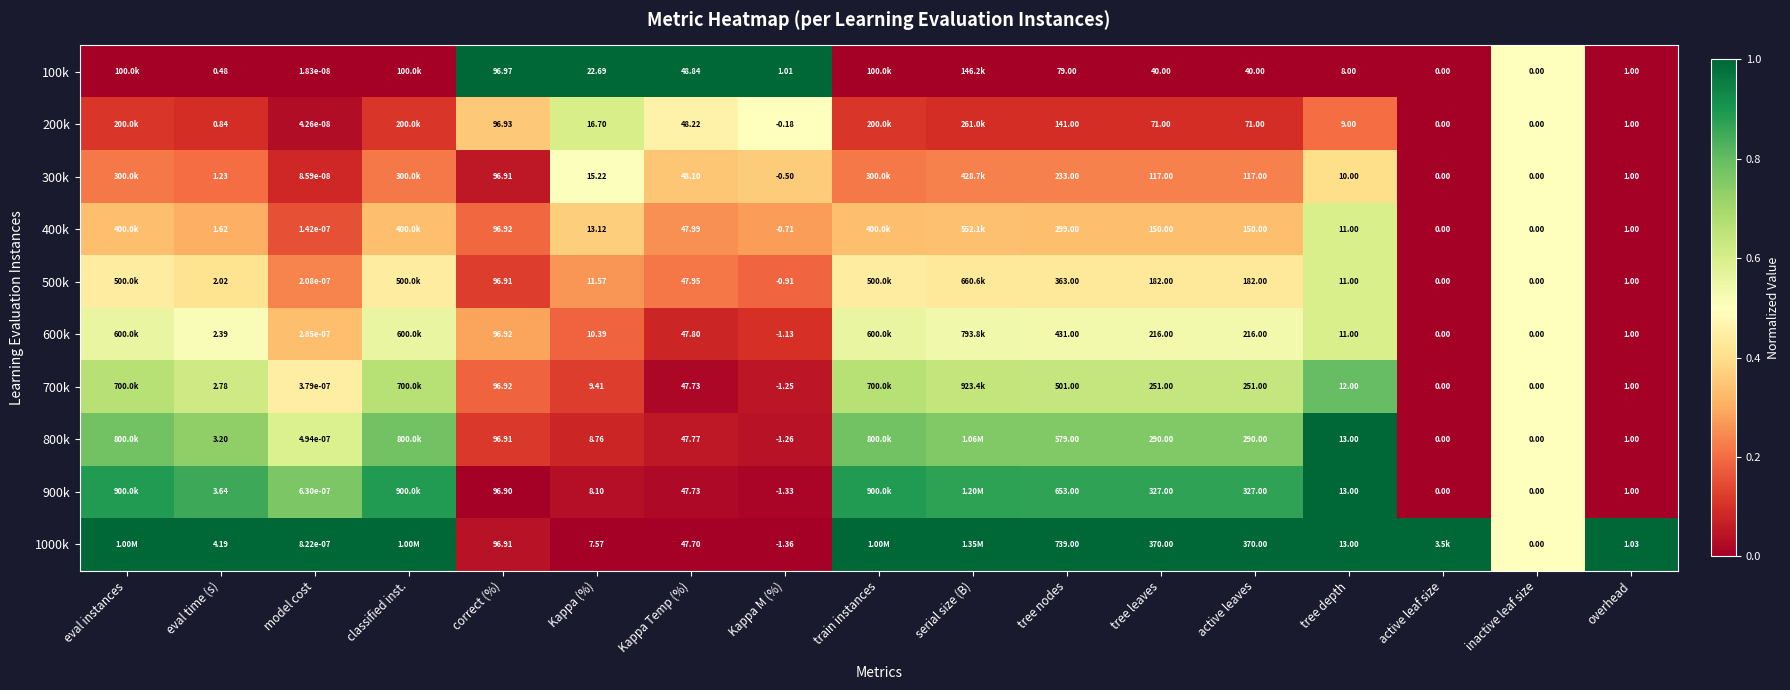

Count the number of data series in this chart.

10